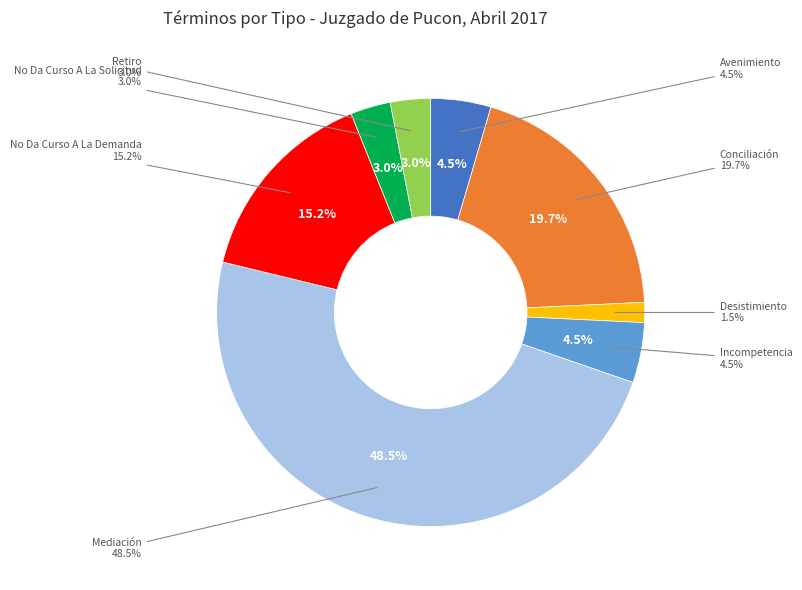

Is there any slice that represents more than half of the pie?

No